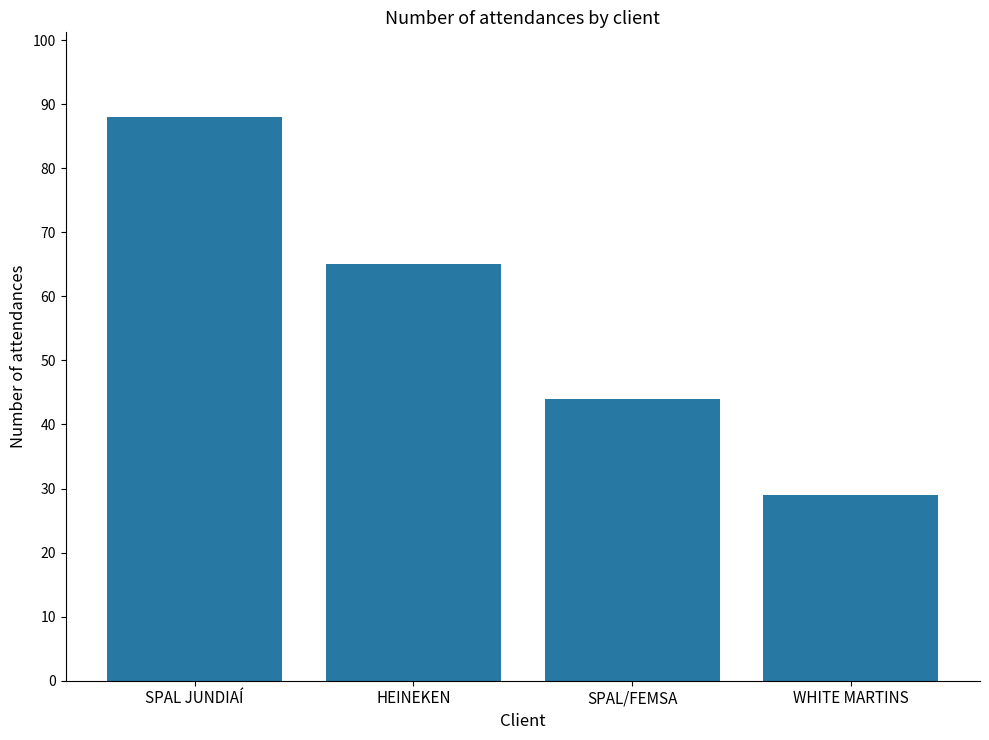

Which has a higher value, SPAL/FEMSA or HEINEKEN?

HEINEKEN